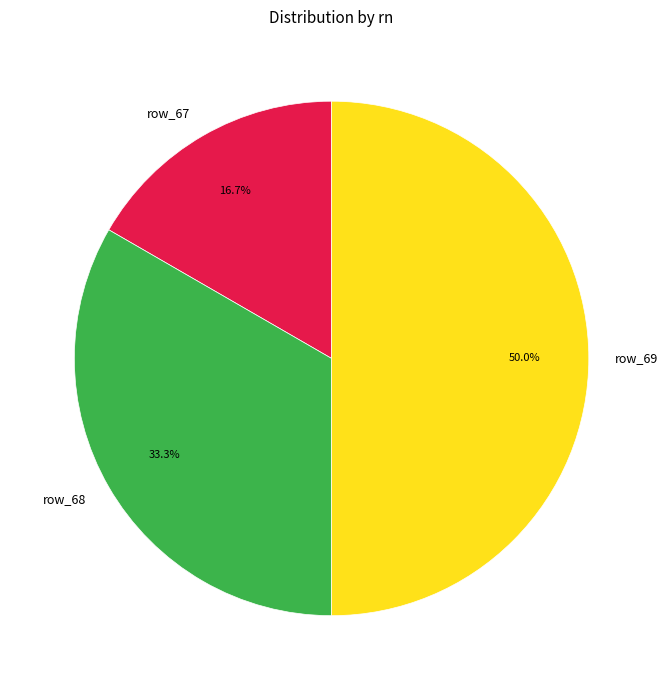

Between row_67 and row_69, which is larger?

row_69